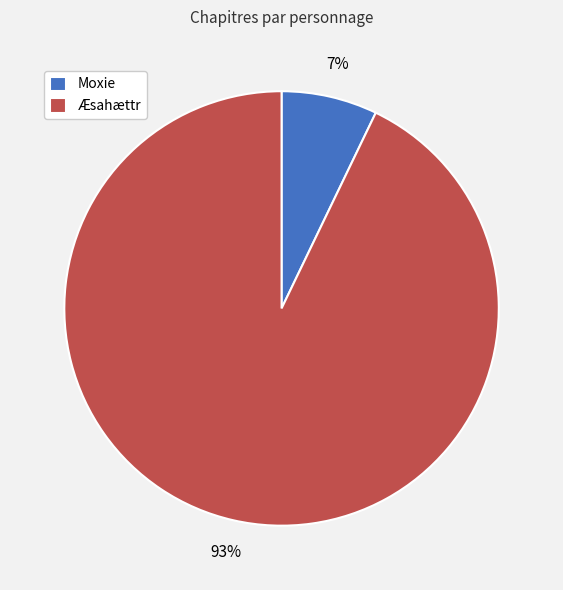

Is it true that Moxie is 7% of the pie?

True